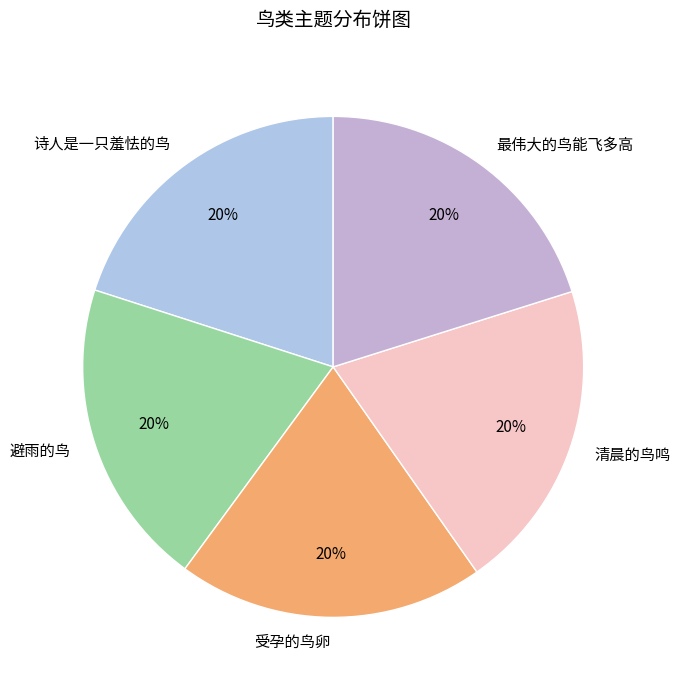

What is the ratio of the value at 受孕的鸟卵 to the value at 清晨的鸟鸣?

1.0